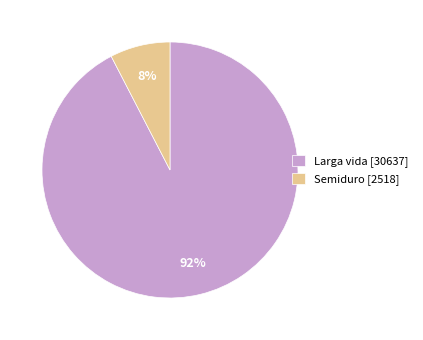

Which has a higher value, Larga vida [30637] or Semiduro [2518]?

Larga vida [30637]